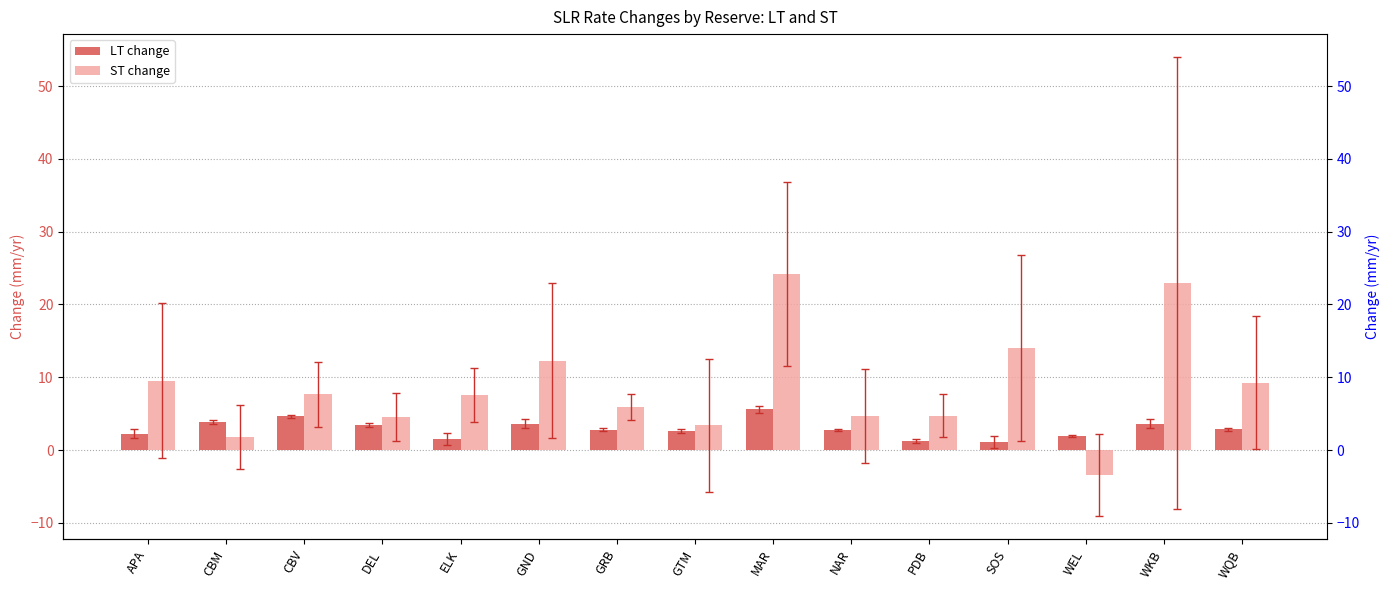

At how many categories does at least one series exceed 0?

15